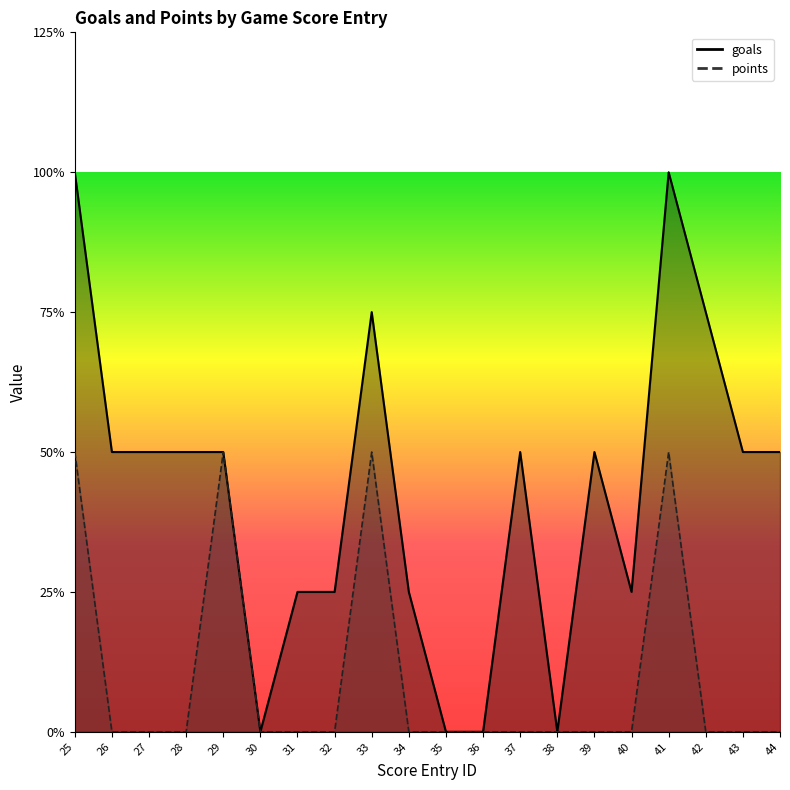

Reading right to left, extract all data points from this chart.

goals: 2	2	3	4	1	2	0	2	0	0	1	3	1	1	0	2	2	2	2	4
points: 0	0	0	2	0	0	0	0	0	0	0	2	0	0	0	2	0	0	0	2